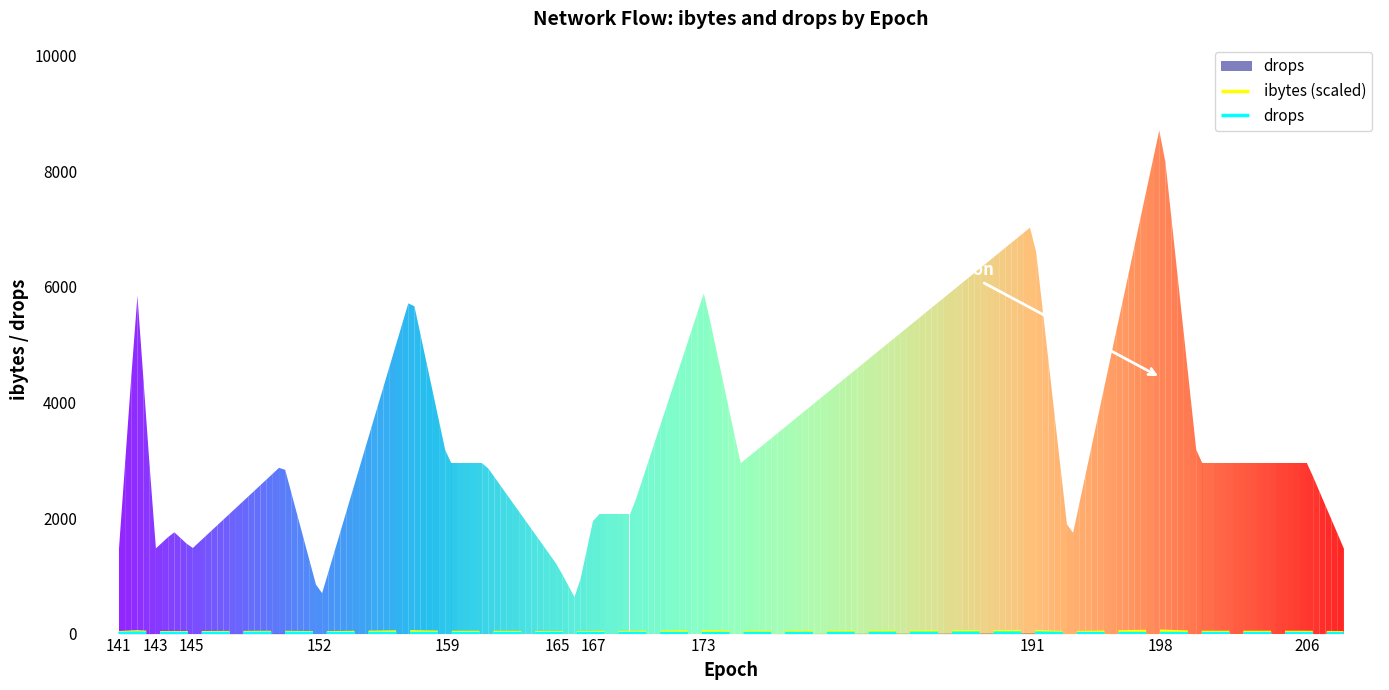

At how many categories does at least one series exceed 37?

1